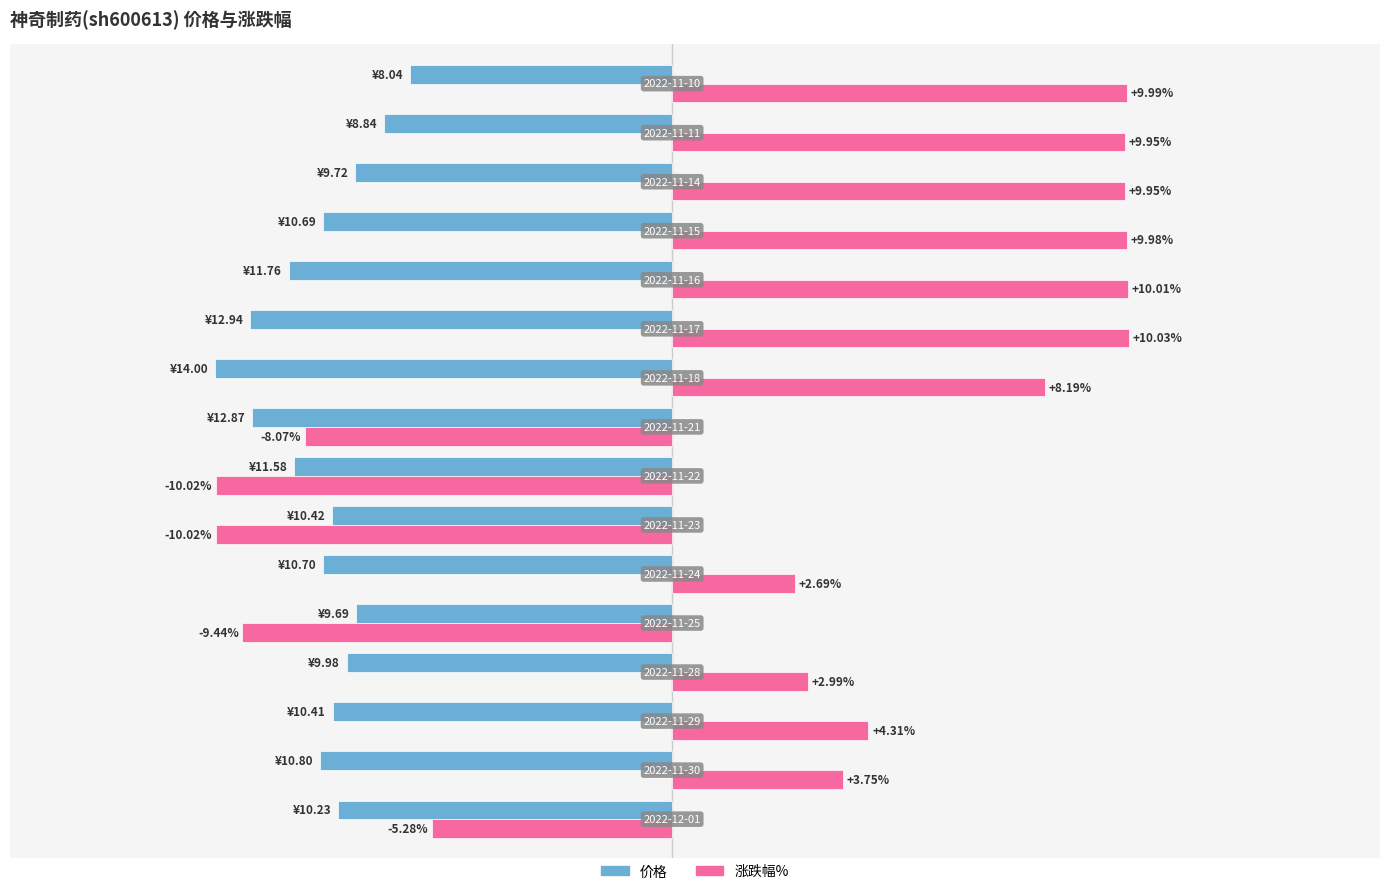

Which series has the largest total across all categories?

涨跌幅%